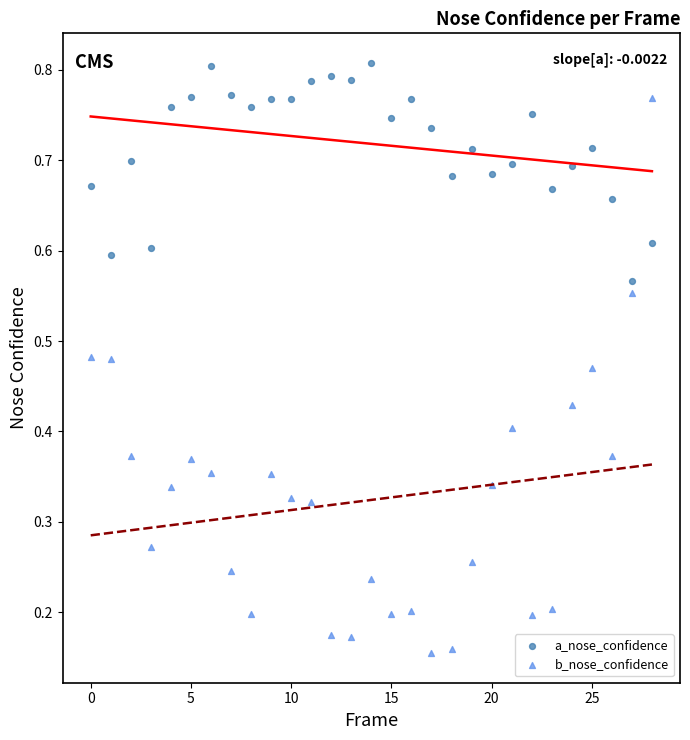

Which series reaches the maximum Y coordinate?

a_nose_confidence